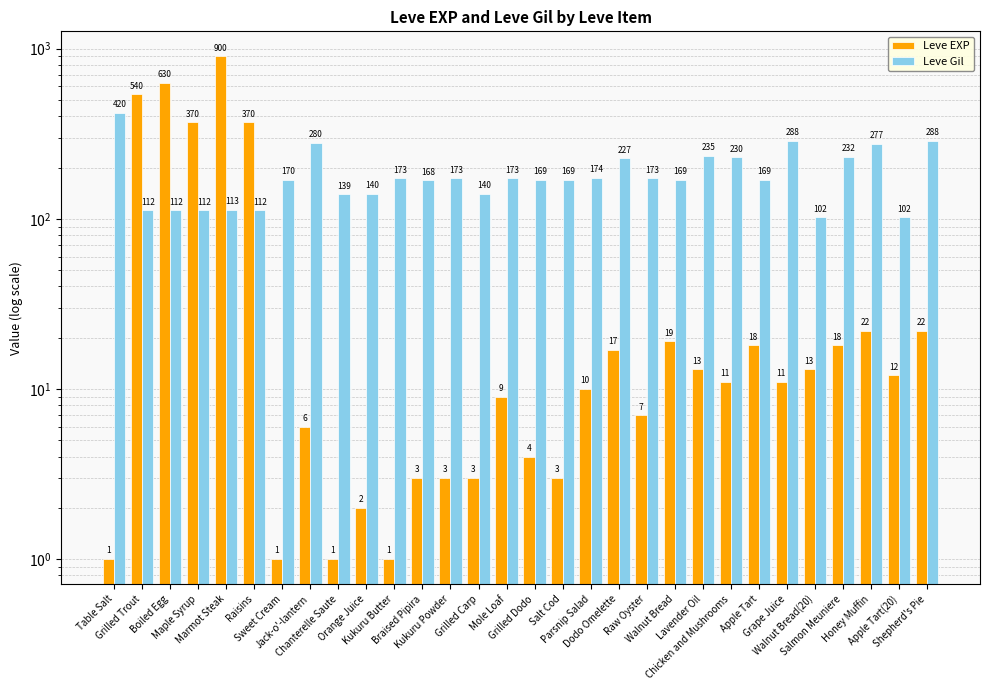

Reading left to right, transcribe all the data shown in this chart.

Leve EXP: Table Salt=1	Grilled Trout=540	Boiled Egg=630	Maple Syrup=370	Marmot Steak=900	Raisins=370	Sweet Cream=1	Jack-o'-lantern=6	Chanterelle Saute=1	Orange Juice=2	Kukuru Butter=1	Braised Pipira=3	Kukuru Powder=3	Grilled Carp=3	Mole Loaf=9	Grilled Dodo=4	Salt Cod=3	Parsnip Salad=10	Dodo Omelette=17	Raw Oyster=7	Walnut Bread=19	Lavender Oil=13	Chicken and Mushrooms=11	Apple Tart=18	Grape Juice=11	Walnut Bread(20)=13	Salmon Meuniere=18	Honey Muffin=22	Apple Tart(20)=12	Shepherd's Pie=22
Leve Gil: Table Salt=420	Grilled Trout=112	Boiled Egg=112	Maple Syrup=112	Marmot Steak=113	Raisins=112	Sweet Cream=170	Jack-o'-lantern=280	Chanterelle Saute=139	Orange Juice=140	Kukuru Butter=173	Braised Pipira=168	Kukuru Powder=173	Grilled Carp=140	Mole Loaf=173	Grilled Dodo=169	Salt Cod=169	Parsnip Salad=174	Dodo Omelette=227	Raw Oyster=173	Walnut Bread=169	Lavender Oil=235	Chicken and Mushrooms=230	Apple Tart=169	Grape Juice=288	Walnut Bread(20)=102	Salmon Meuniere=232	Honey Muffin=277	Apple Tart(20)=102	Shepherd's Pie=288